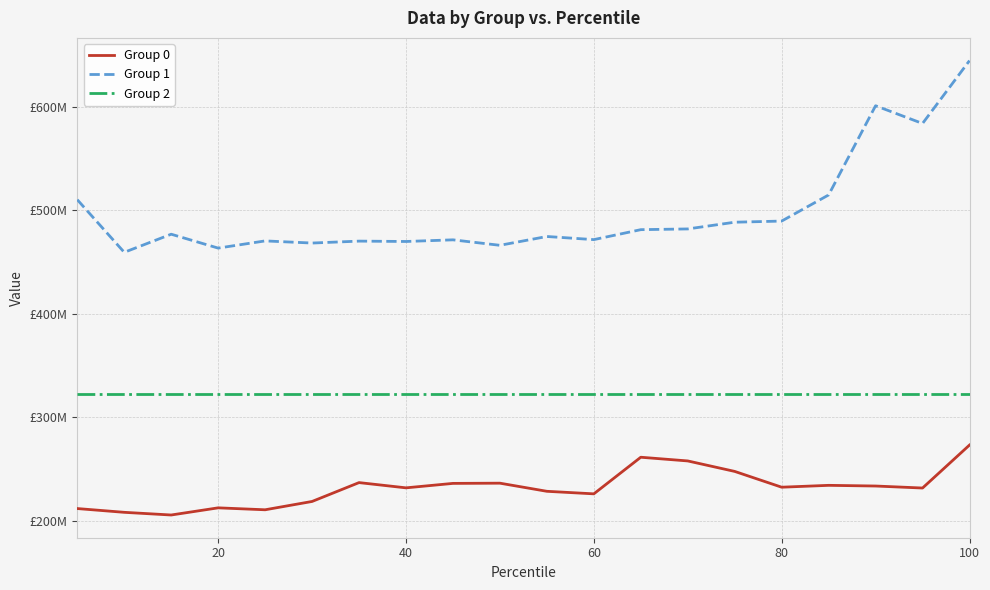

How many interior local valleys does the Group 1 series have?

7